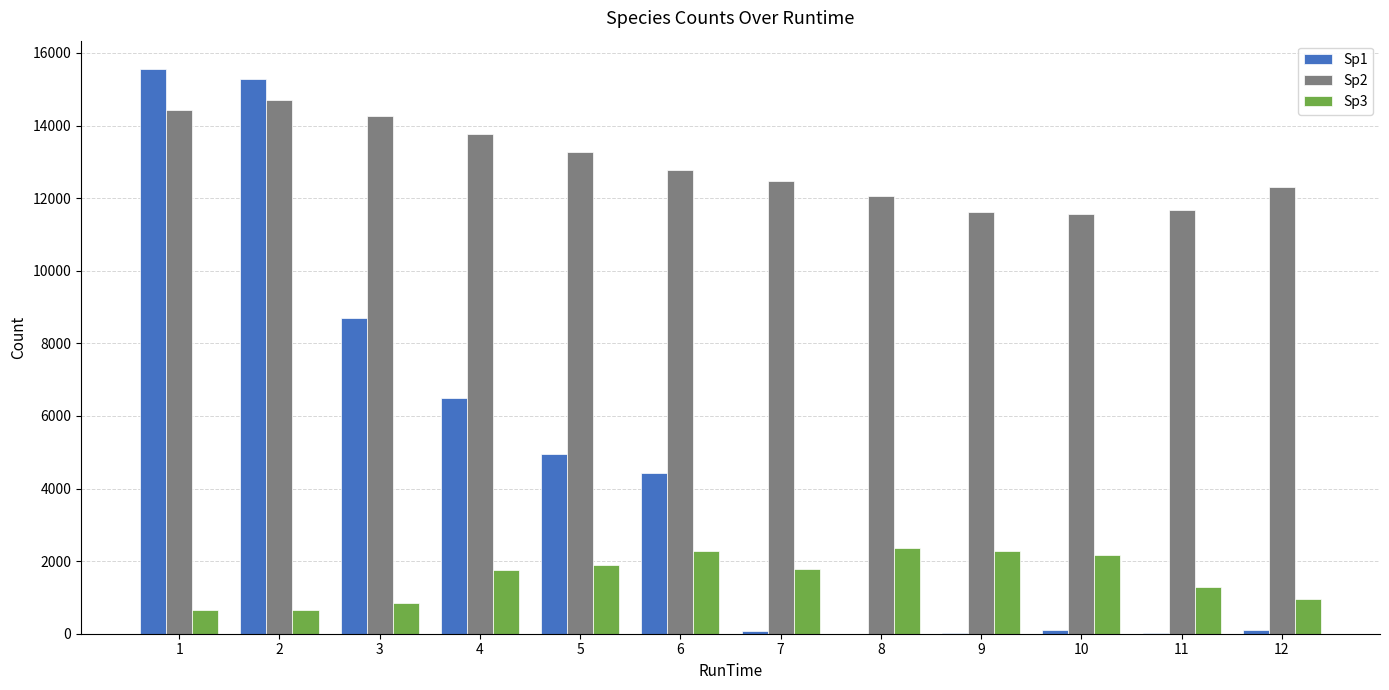

What is the sum of all Sp1 values?

55737.3